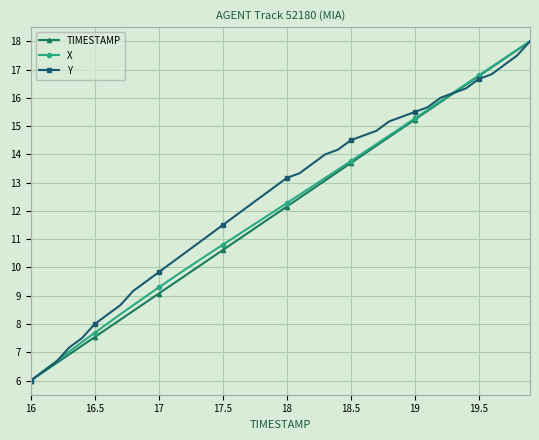

What is the greatest value displayed?

18.0